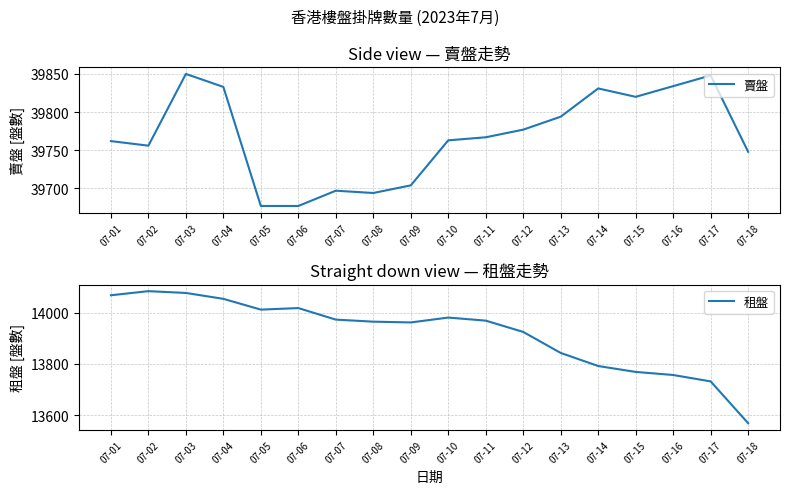

Which series has the largest total across all categories?

賣盤